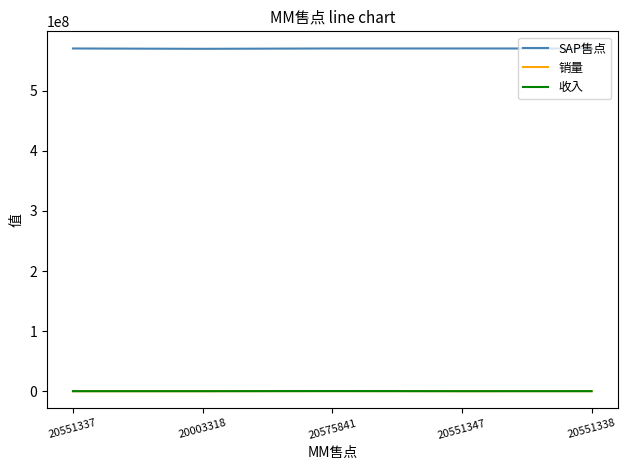

True or false: SAP售点 has a value of 181019290 at 20551338.

False